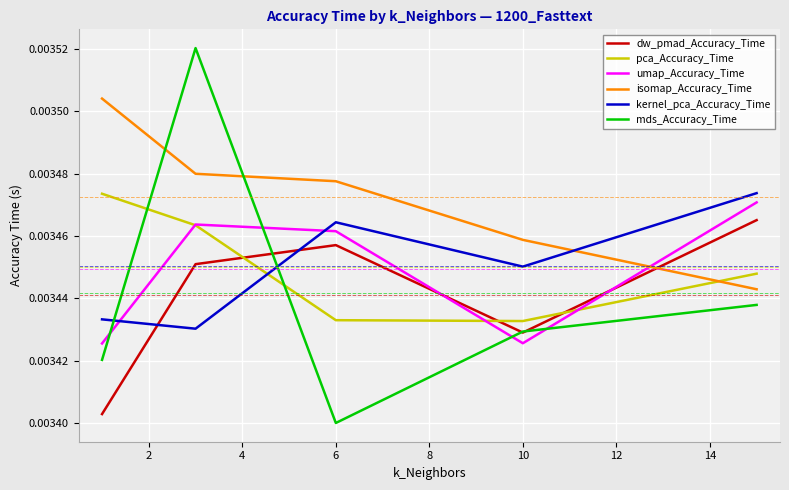

Which series ends up on top after the final intersection of isomap_Accuracy_Time and dw_pmad_Accuracy_Time?

dw_pmad_Accuracy_Time